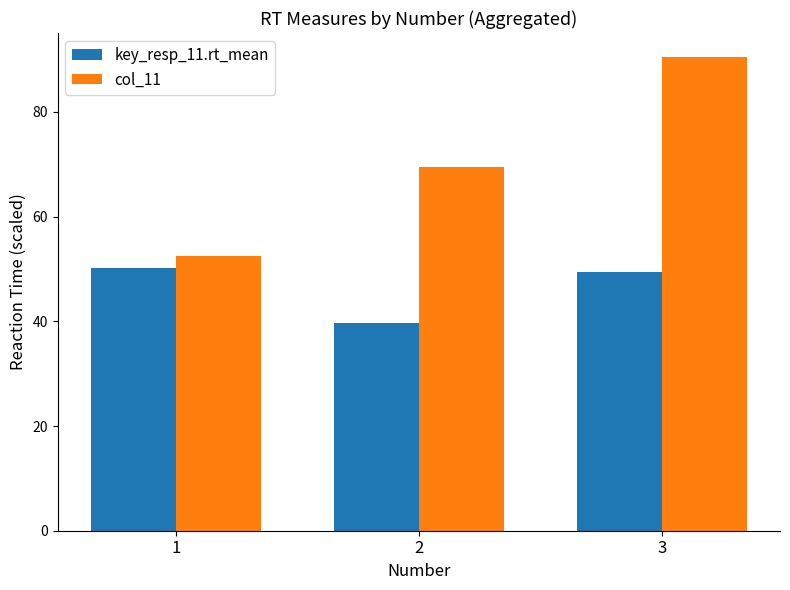

What is the difference between the maximum and minimum values in the col_11 series?

38.0